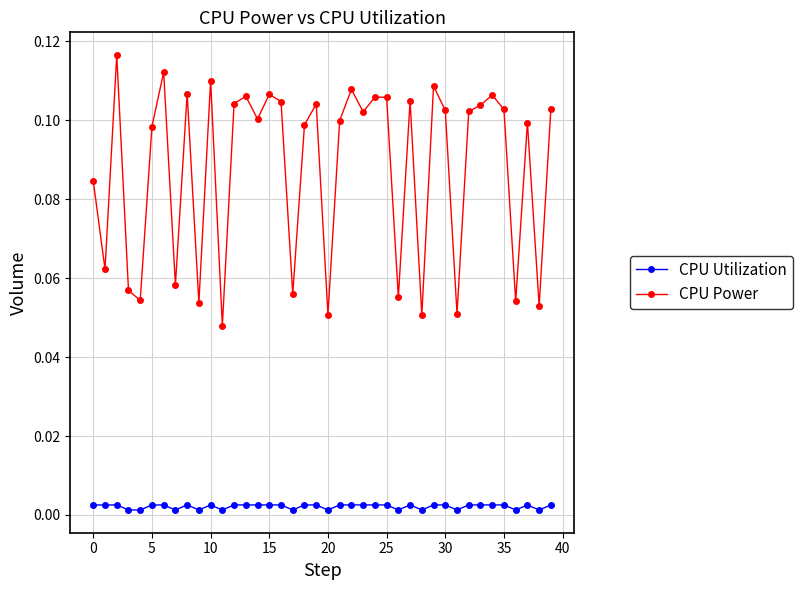

True or false: CPU Utilization and CPU Power intersect in this chart.

False